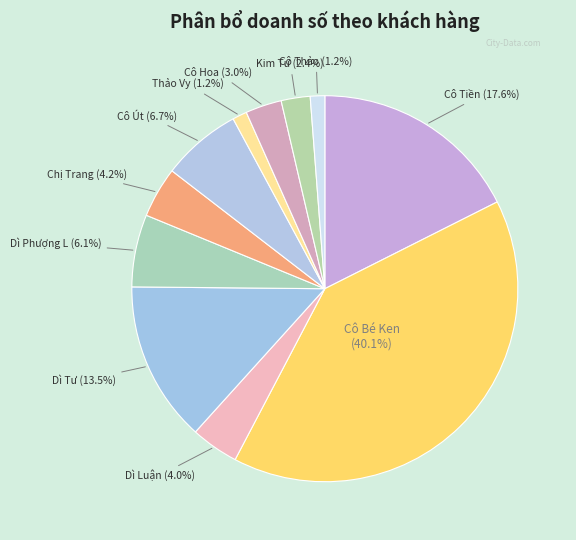

To the nearest percent, what is the difference between the largest and smallest slice percentages?

39%